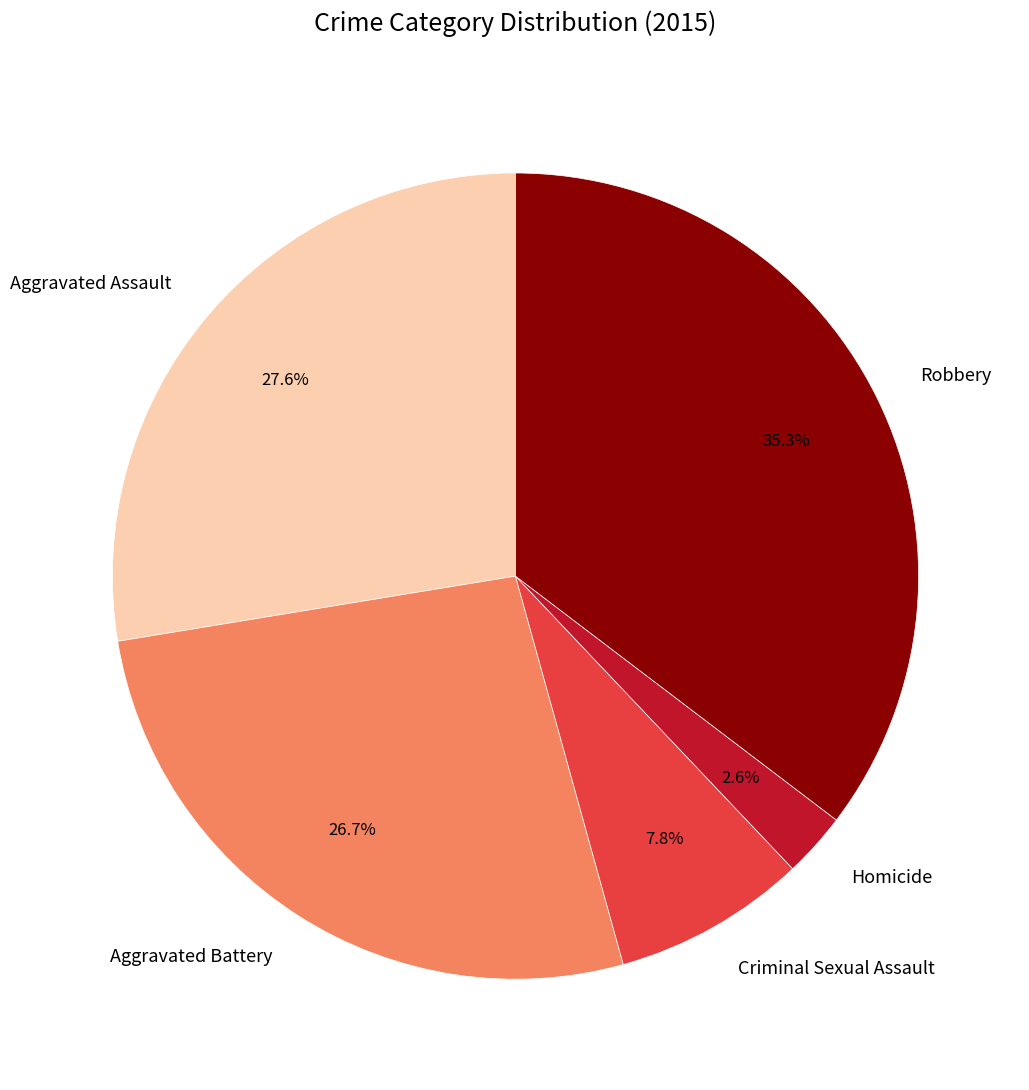

To the nearest percent, what percentage of the pie is Criminal Sexual Assault?

8%